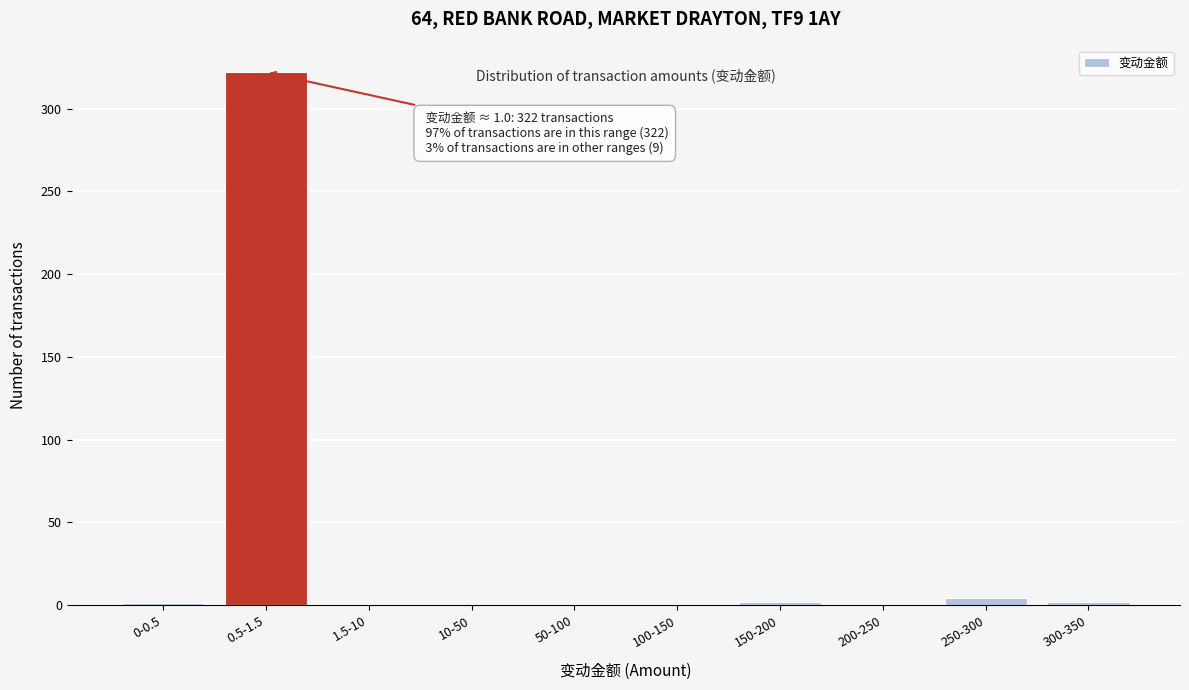

Is it true that the value at 50-100 is -169?

False